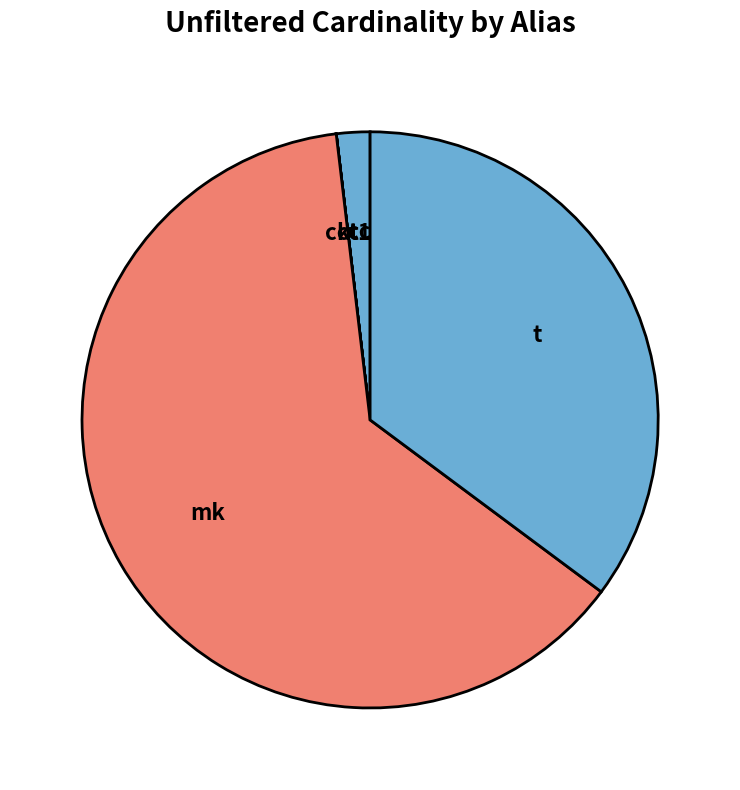

Between cc and mk, which is larger?

mk